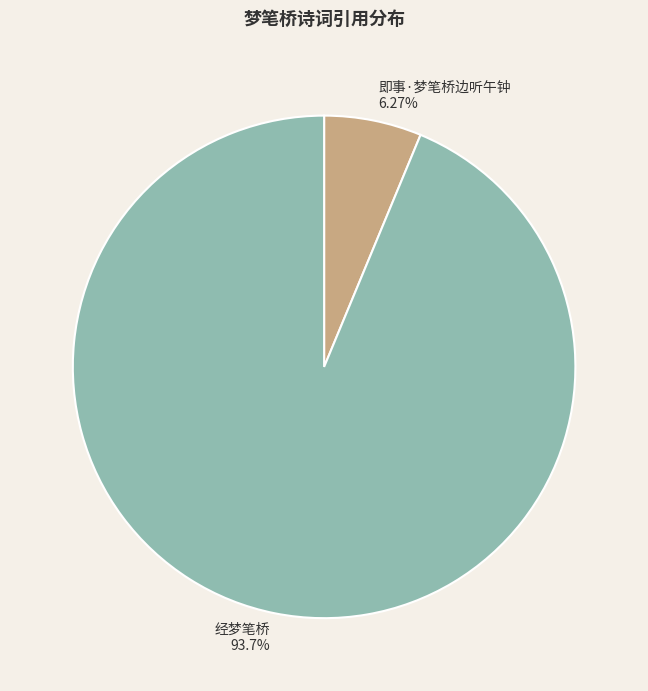

Approximately how many times larger is the value at 即事·梦笔桥边听午钟 compared to 经梦笔桥?

0.1